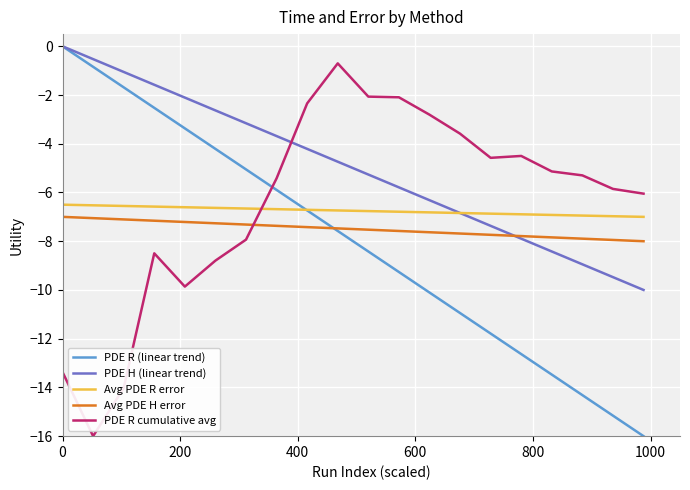

What is the minimum value for PDE R cumulative avg?

-16.0